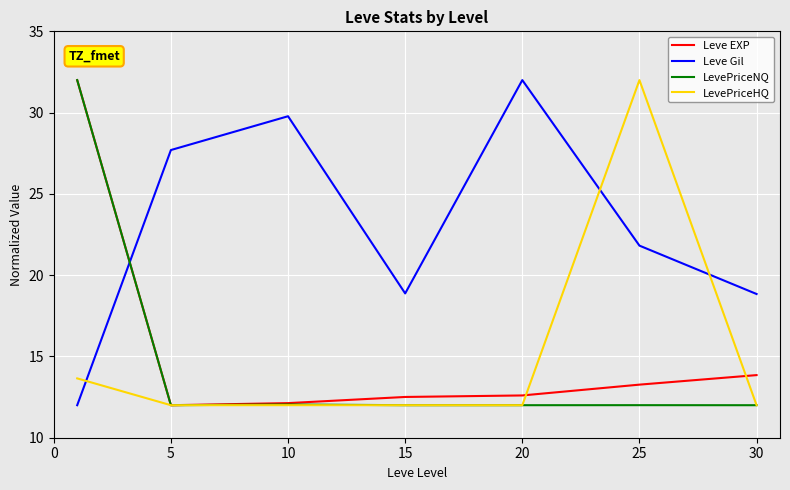

What is the sum of all Leve Gil values?

161.0